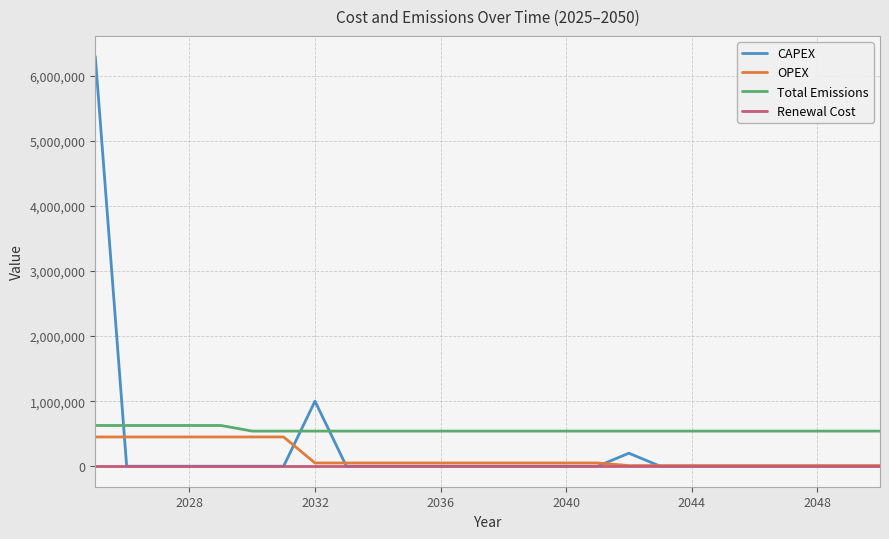

Is this an area chart (filled region under the line)?

No